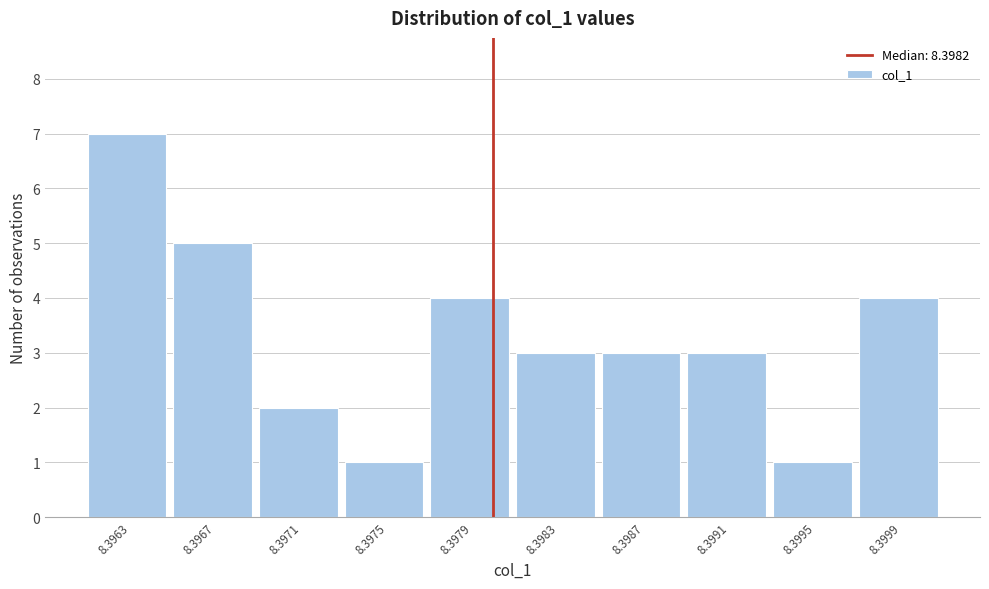

Reading right to left, transcribe all the data shown in this chart.

4	1	3	3	3	4	1	2	5	7